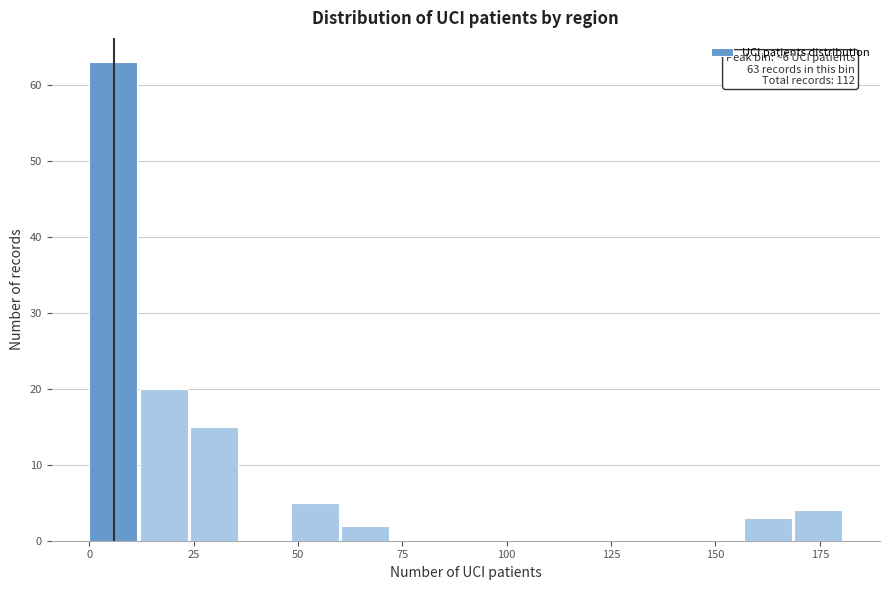

Around what value on the x-axis is the tallest bar? Give the approximate position of its centre, as read against the axis.

5